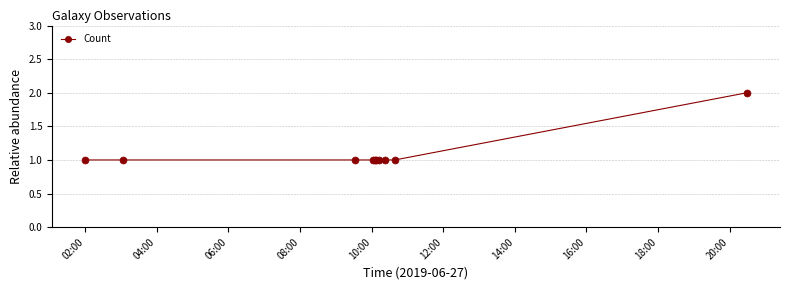

What is the value of the 10th point from the left?

2